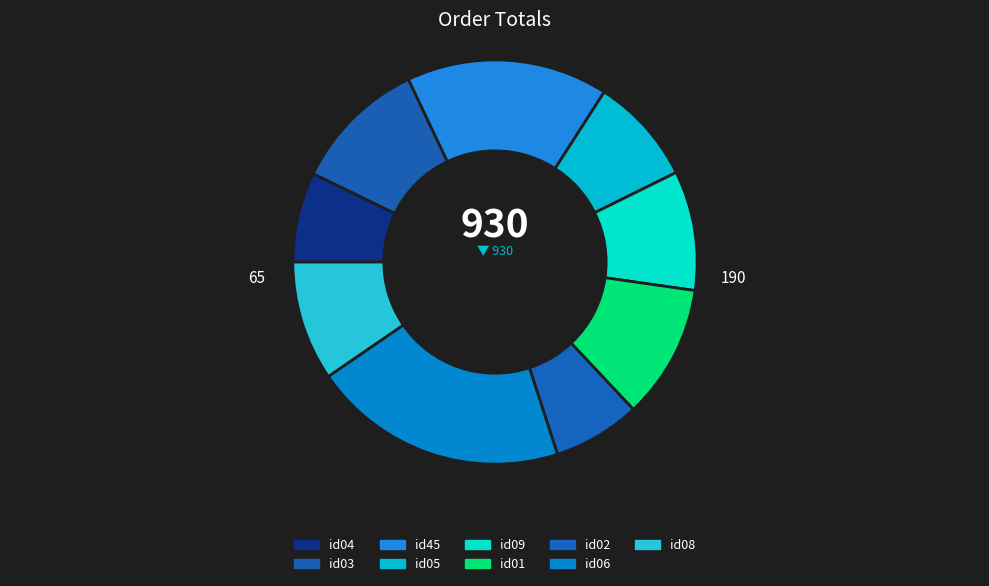

Which slice is the smallest?

id02